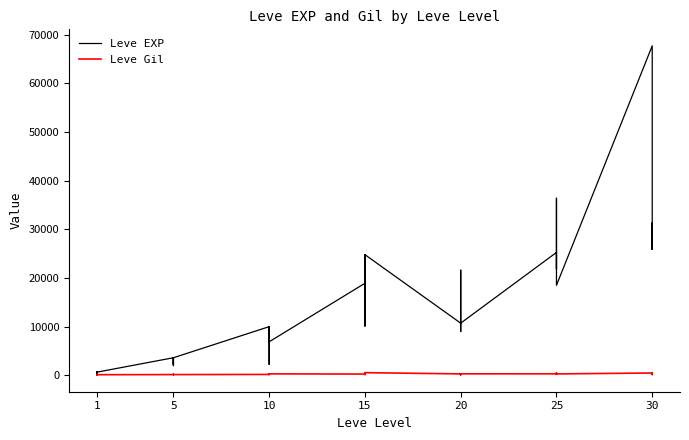

Which has a higher value, 25 or 15?

25